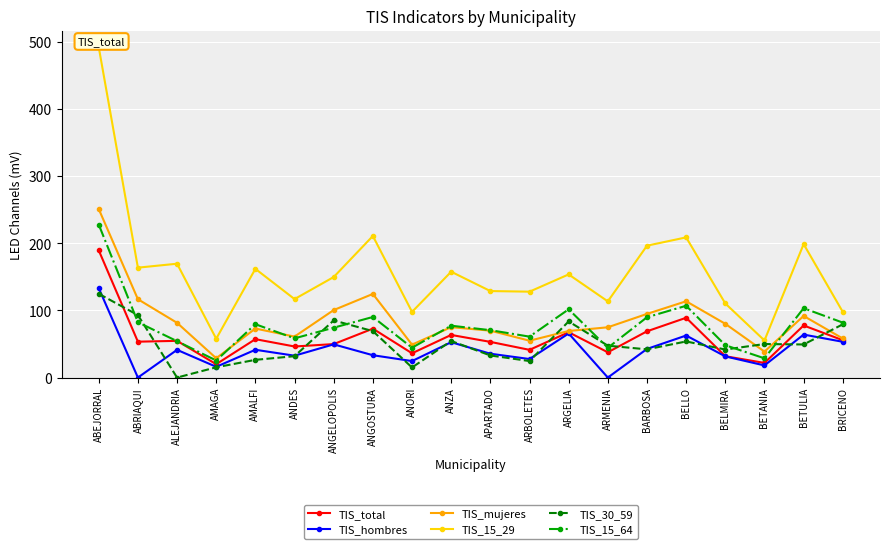

What is the difference between the TIS_total values at ALEJANDRIA and ABRIAQUI?

1.2